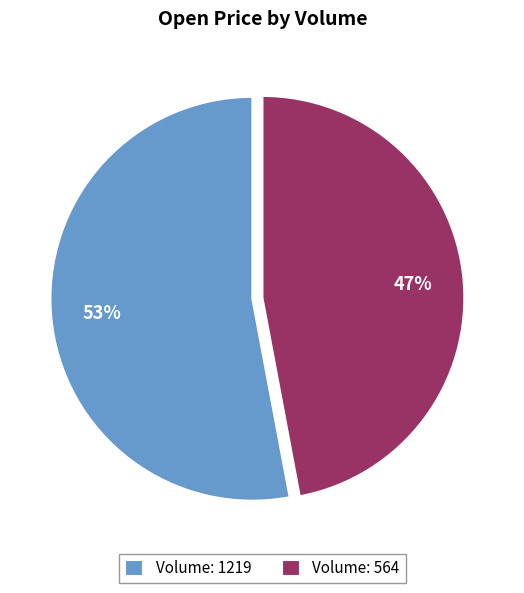

Do Volume: 564 and Volume: 1219 together represent more than half of the pie?

Yes